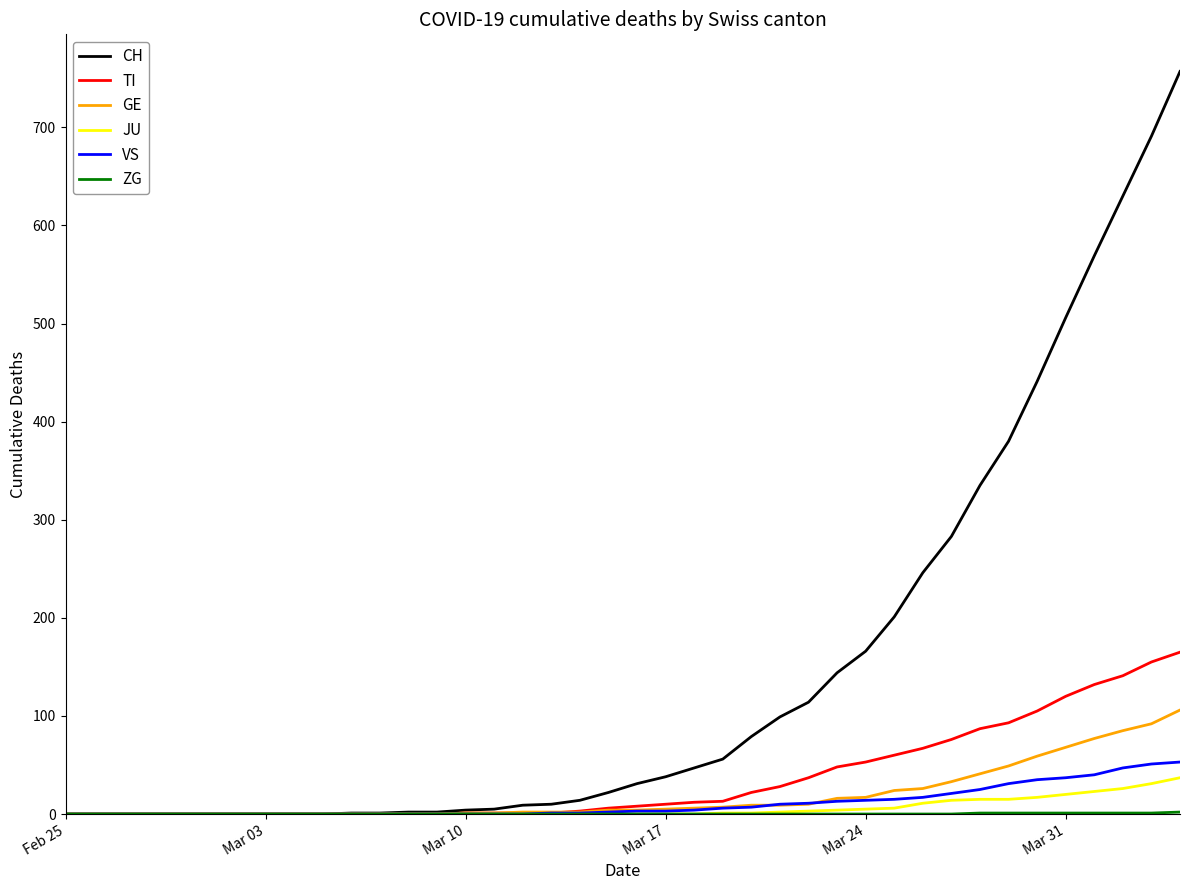

Which series has the largest range (max minus min)?

CH